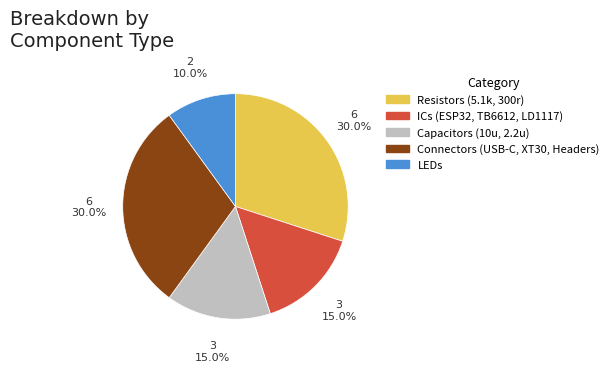

What percentage do Capacitors (10u, 2.2u) and Resistors (5.1k, 300r) together represent?

45.0%